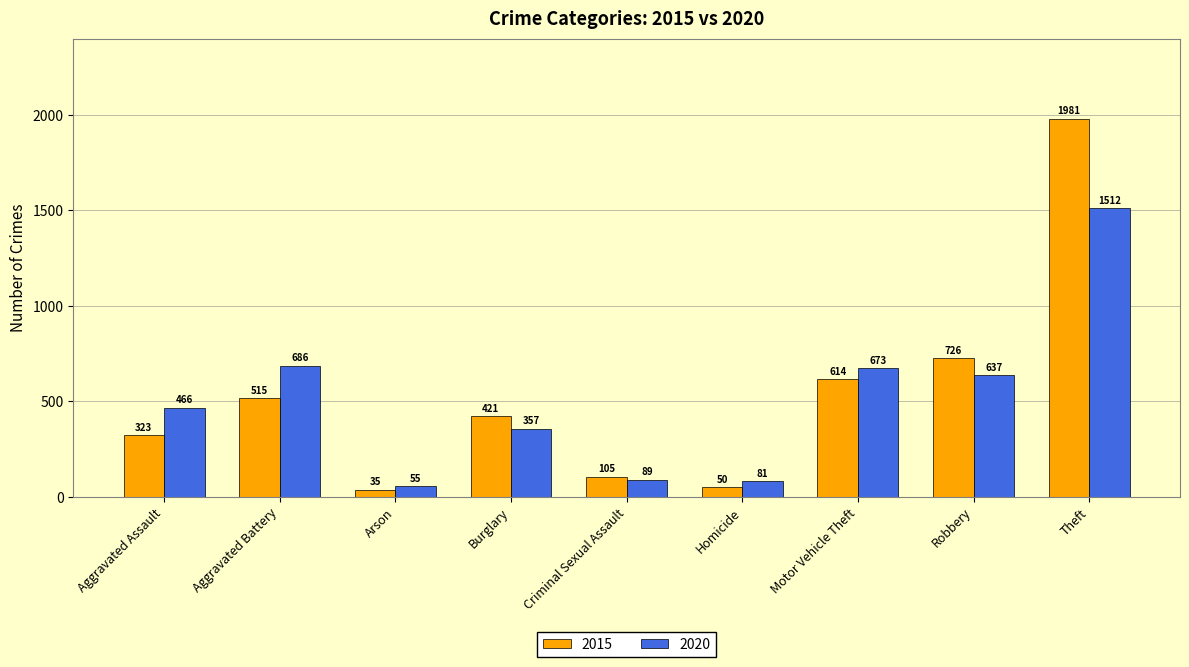

Which category has the highest value across all series?

Theft